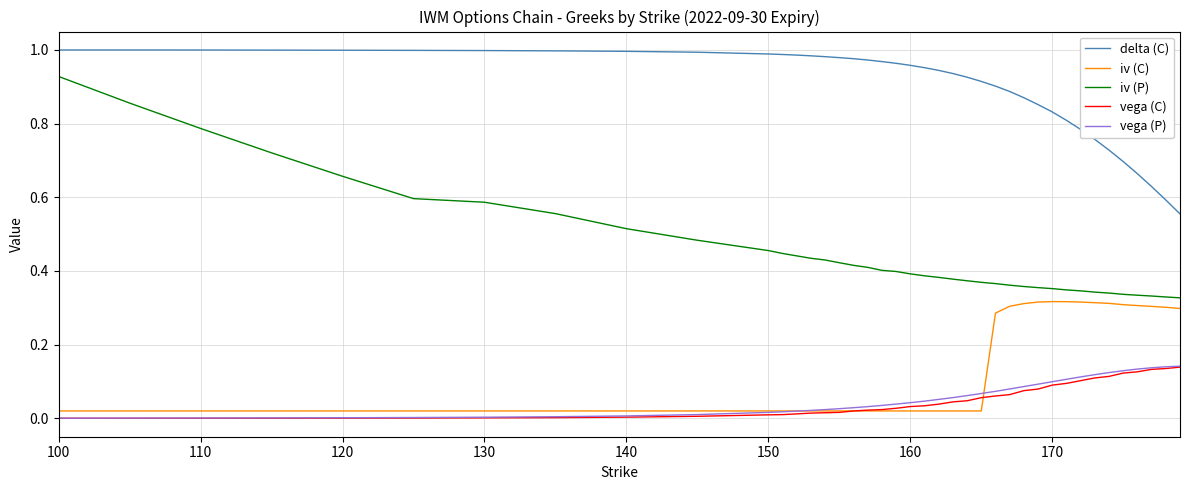

Which series has the largest range (max minus min)?

iv (P)